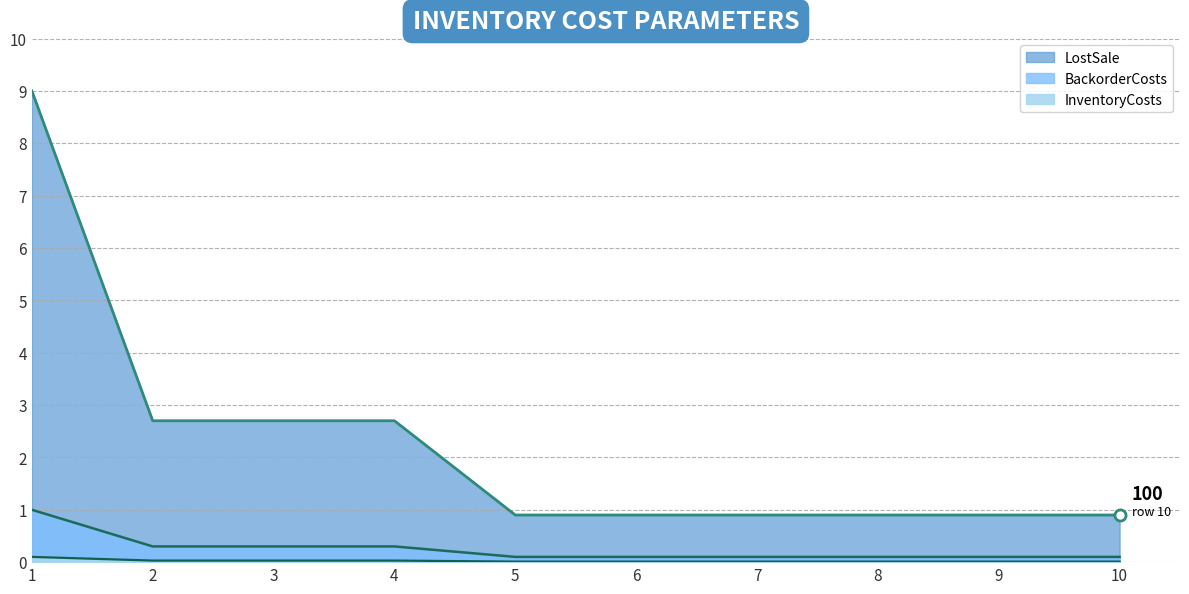

What is the difference between the highest and lowest values at 2?

2.7